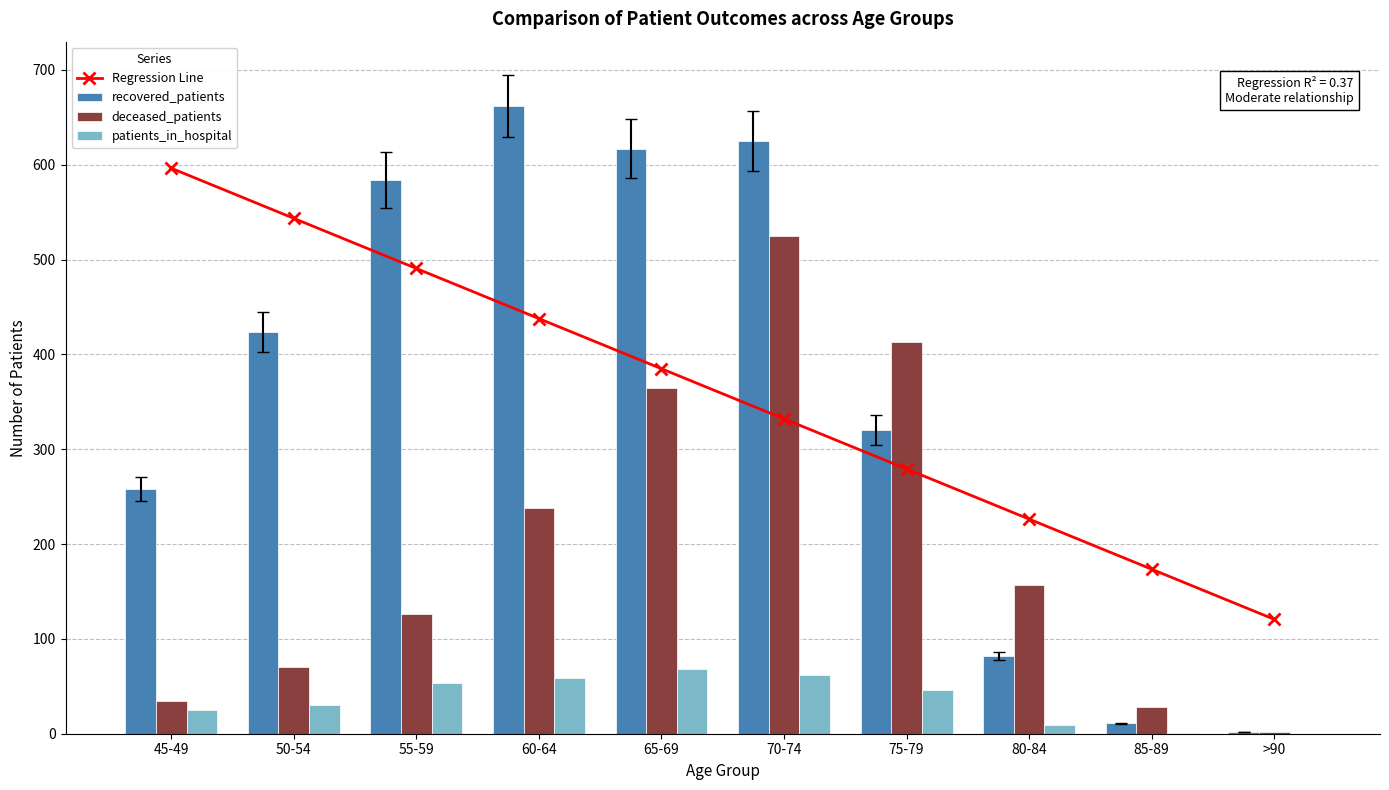

At which label does patients_in_hospital reach its minimum?

>90